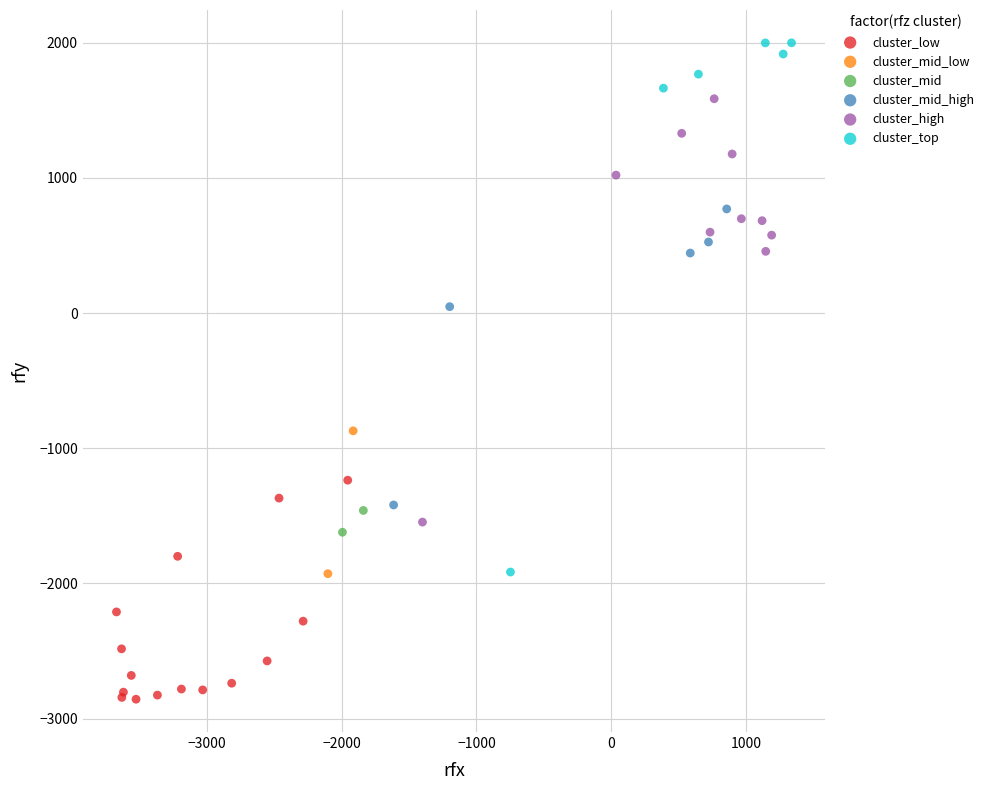

Which series reaches the minimum Y coordinate?

cluster_low